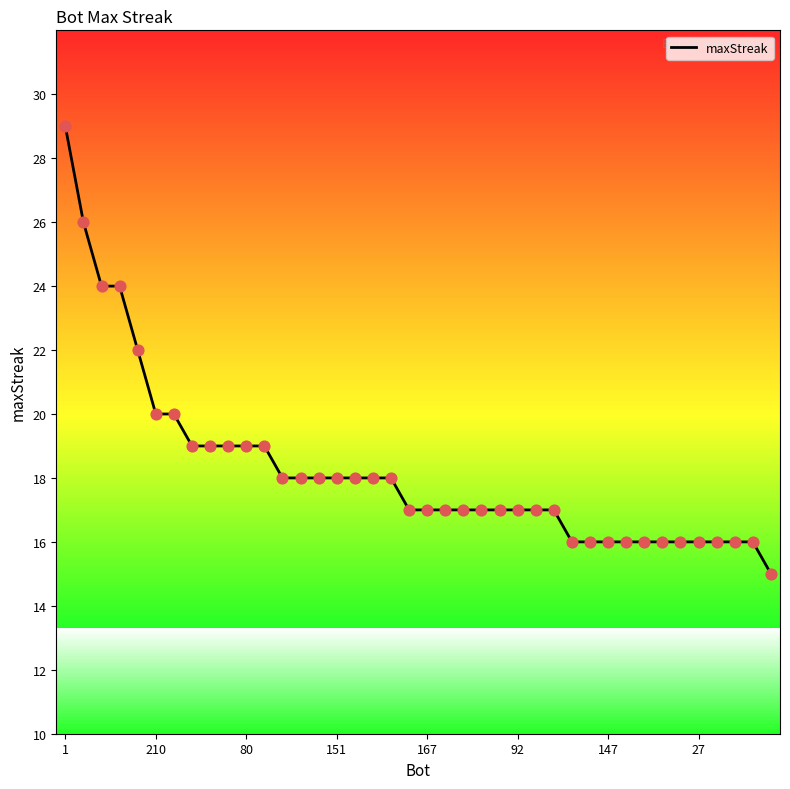

What is the minimum value shown in the chart?

15